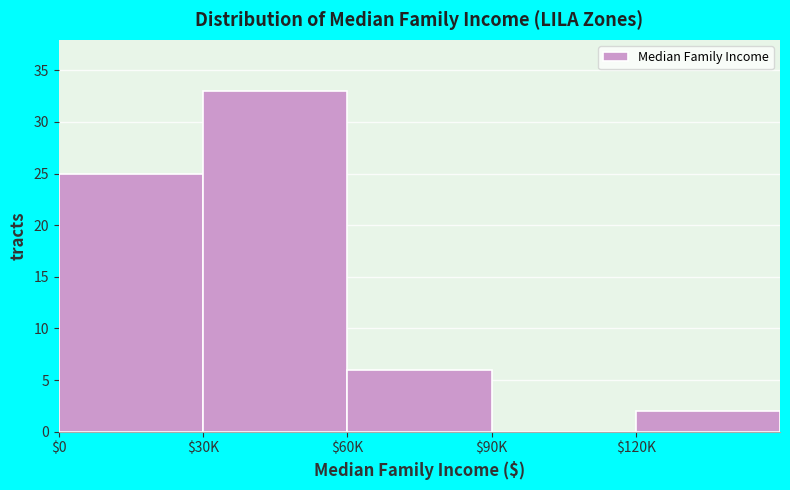

True or false: the data shows 11 at $60K.

False